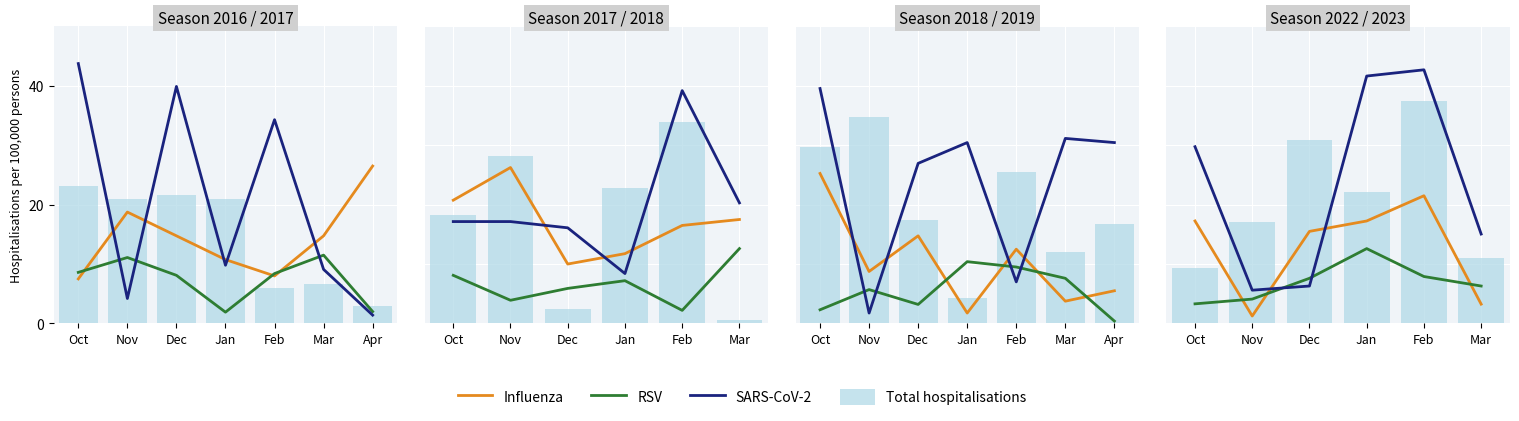

At Oct, list the series in order from smallest to largest.

RSV, Total hospitalisations, Influenza, SARS-CoV-2